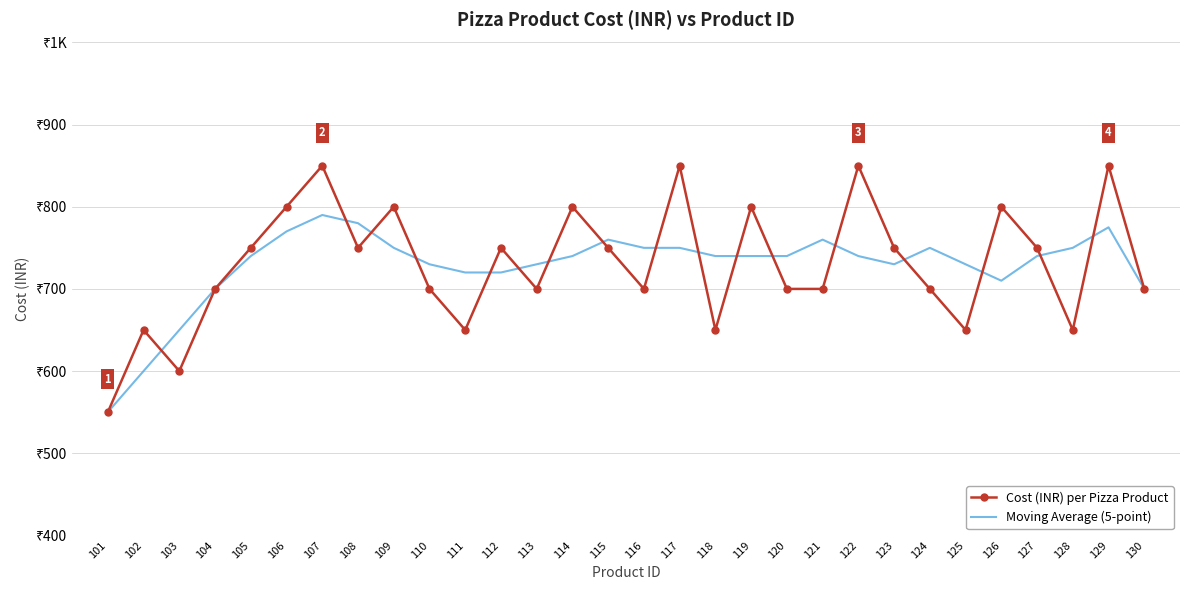

What are all the series names shown in the legend?

Cost (INR) per Pizza Product, Moving Average (5-point)